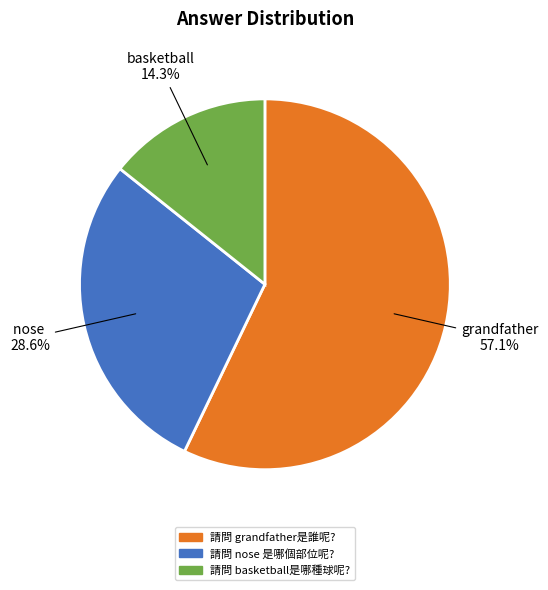

To the nearest percent, what percentage of the pie is 請問 grandfather是誰呢??

57%